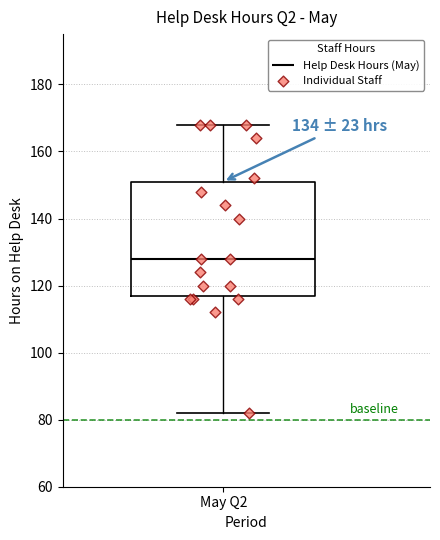

Where does the upper whisker of the box for May Q2 end on the y-axis? The values are not printed on the chart, so give them approximately, as read against the axis.

168